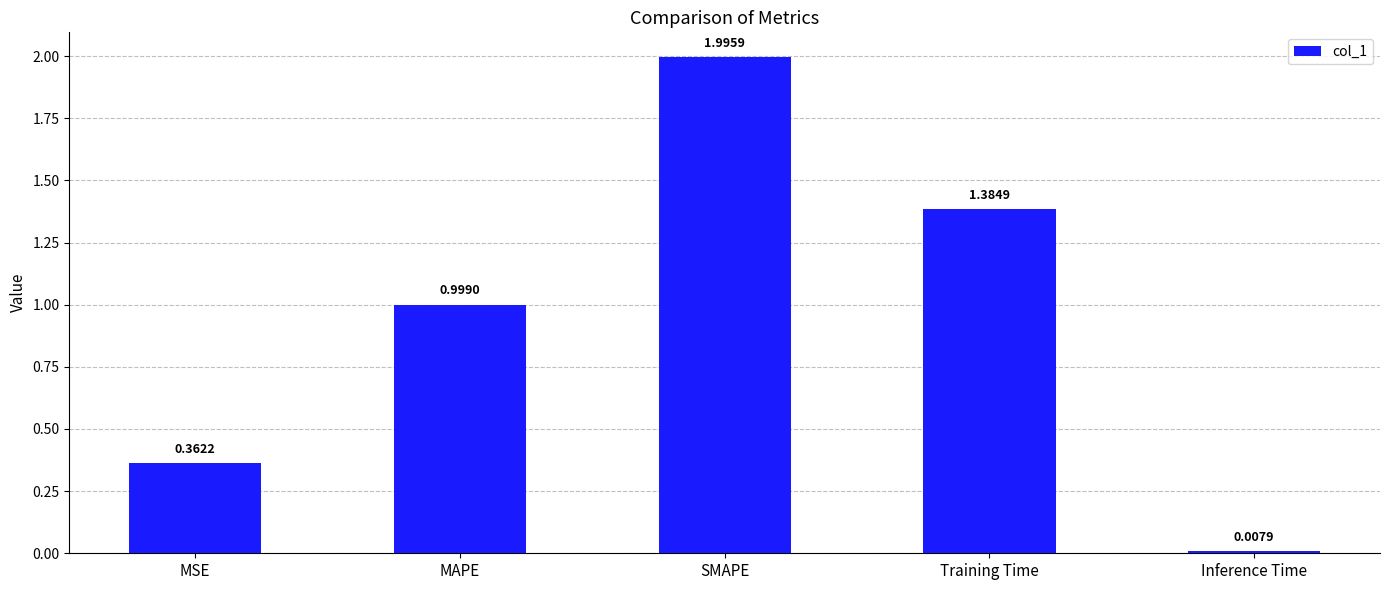

Which label corresponds to the smallest value in the chart?

Inference Time